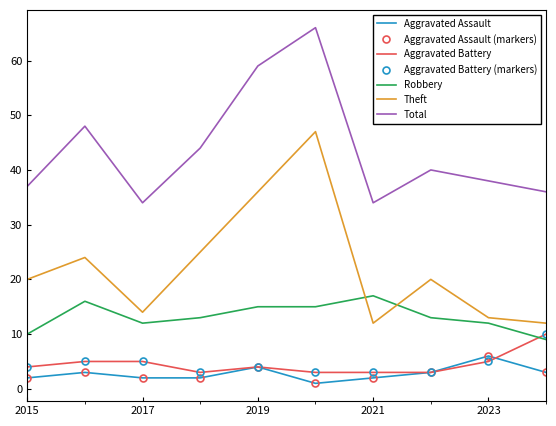

True or false: Theft and Aggravated Assault intersect in this chart.

False